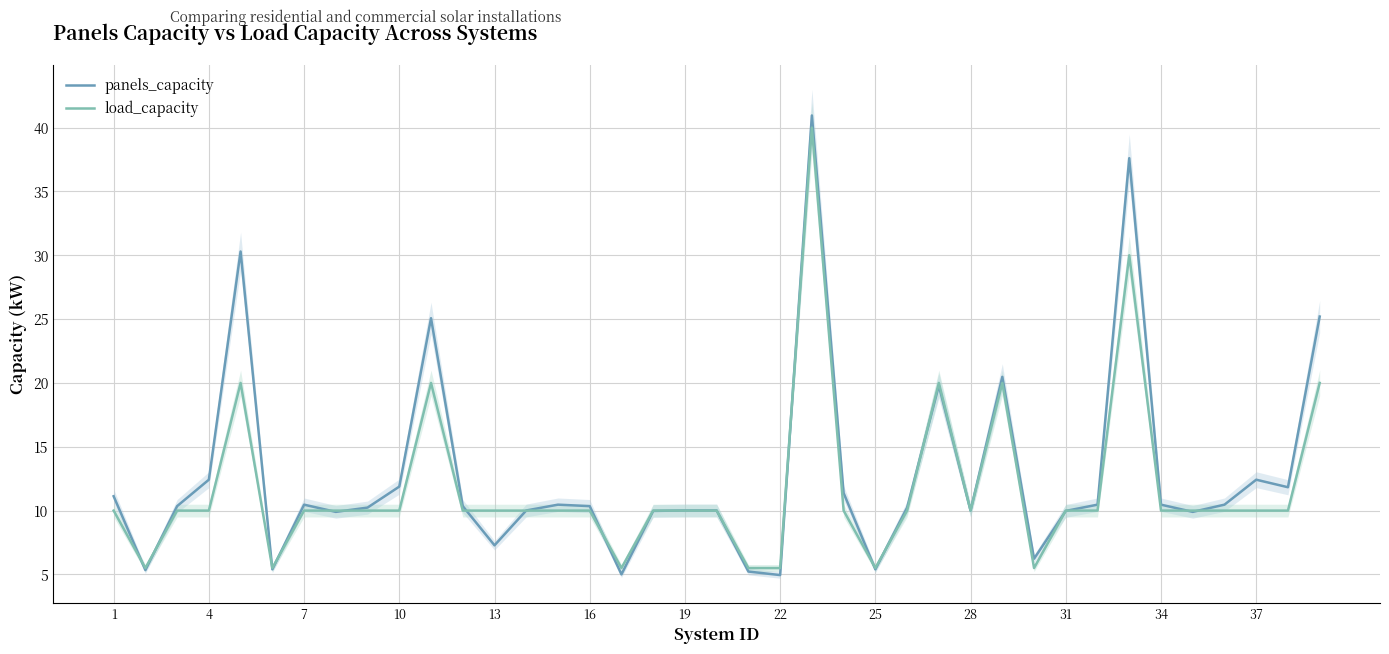

What value does the panels_capacity series have at 34?

10.5